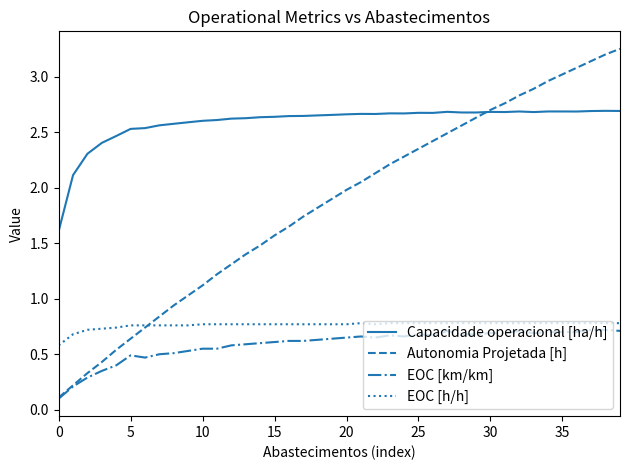

Which series has the largest range (max minus min)?

Autonomia Projetada [h]